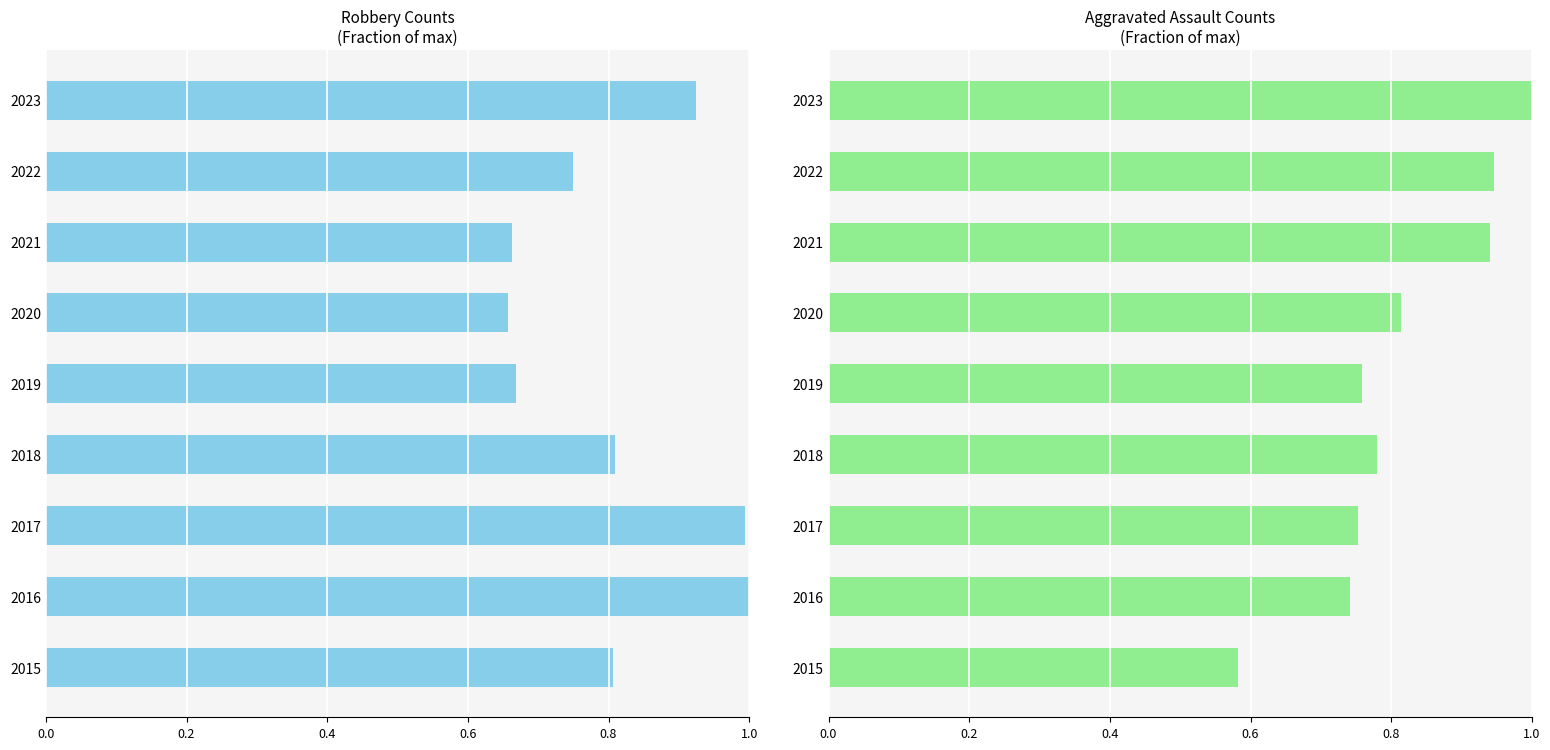

What are all the series names shown in the legend?

Robbery, Aggravated Assault